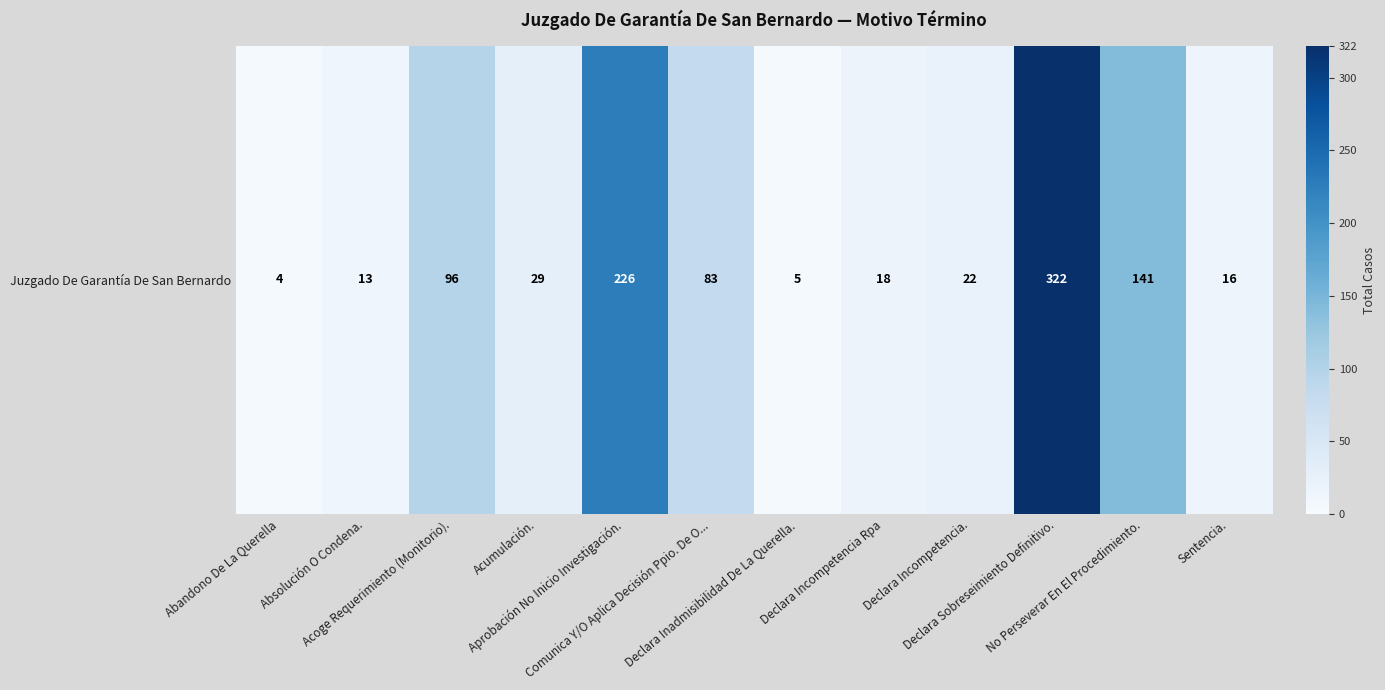

At which label does the data first exceed 29?

Acoge Requerimiento (Monitorio).